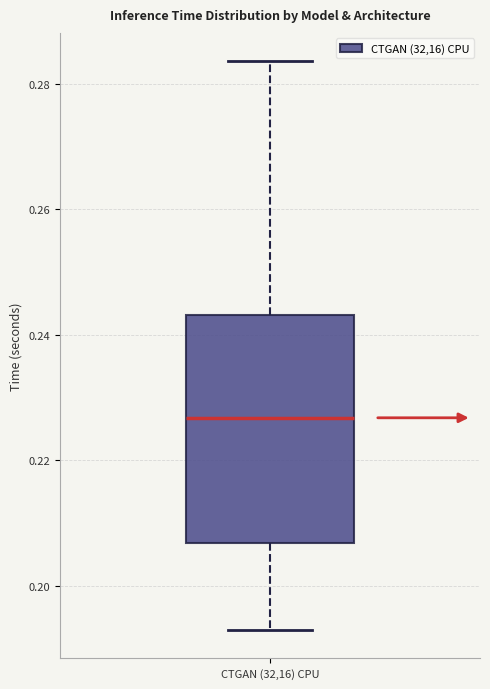

Read this box plot against the y-axis: the position of the median line, the range covered by the box, and the ends of both whiskers. The values are not printed on the chart, so give them approximately, as read against the axis.

median 0.226, box 0.206 to 0.244, whiskers 0.194 to 0.284